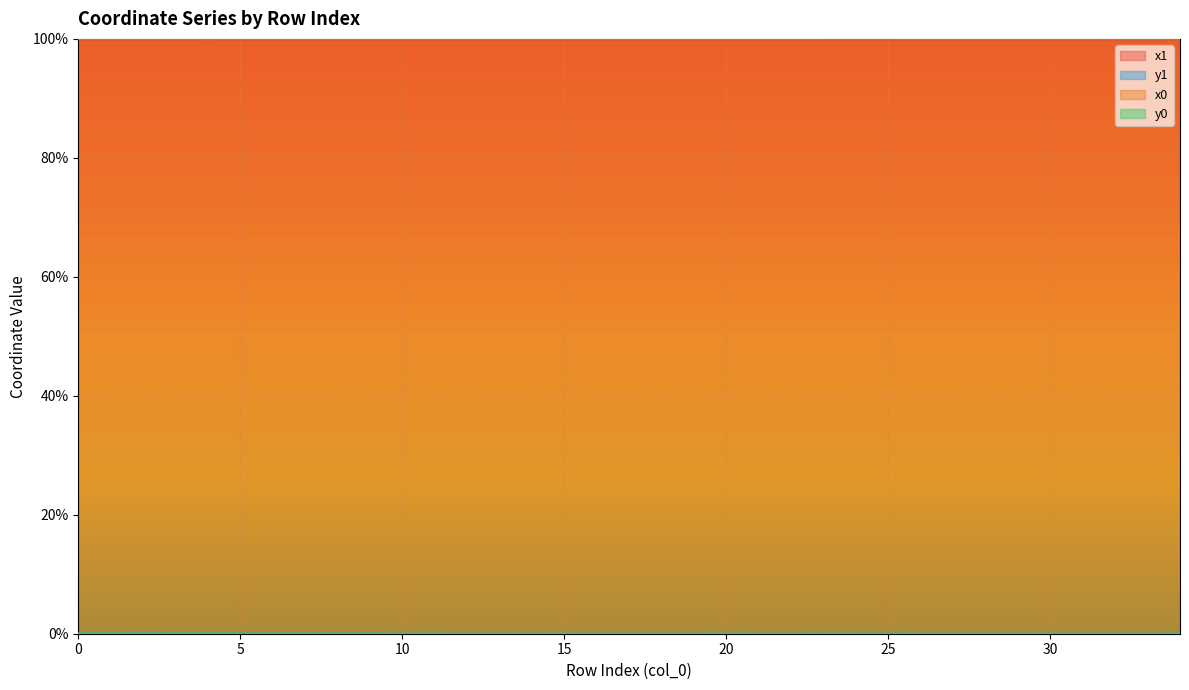

How many interior local peaks does the x1 series have?

7